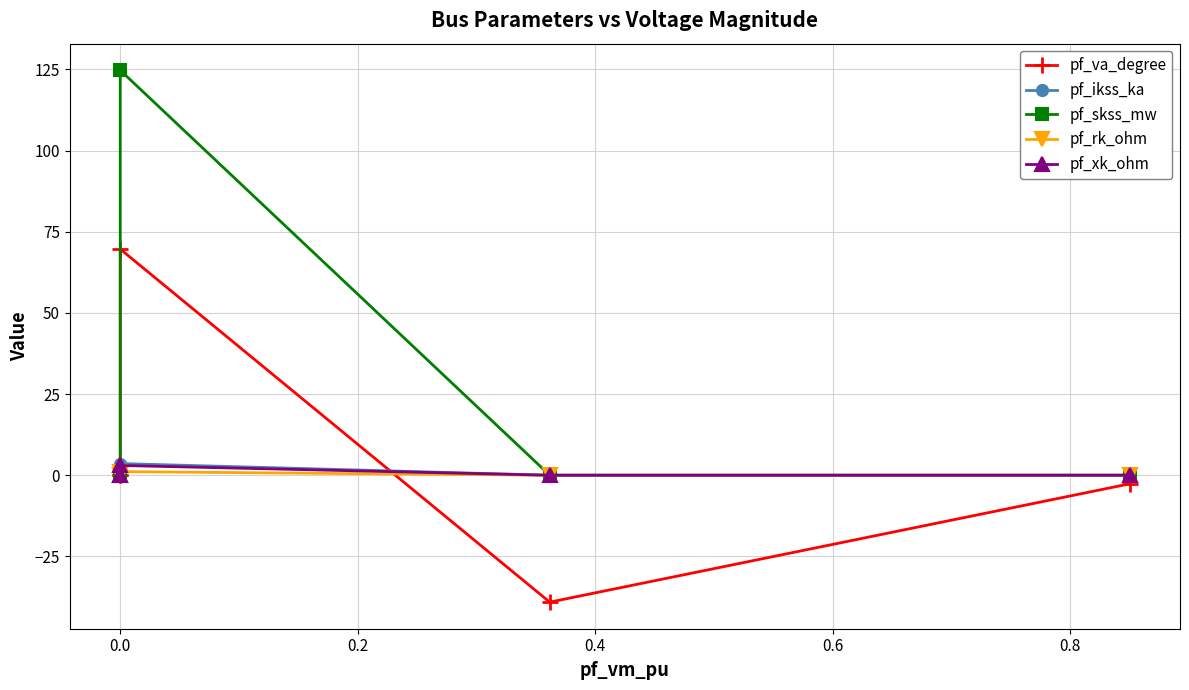

How many distinct data groups are displayed?

5